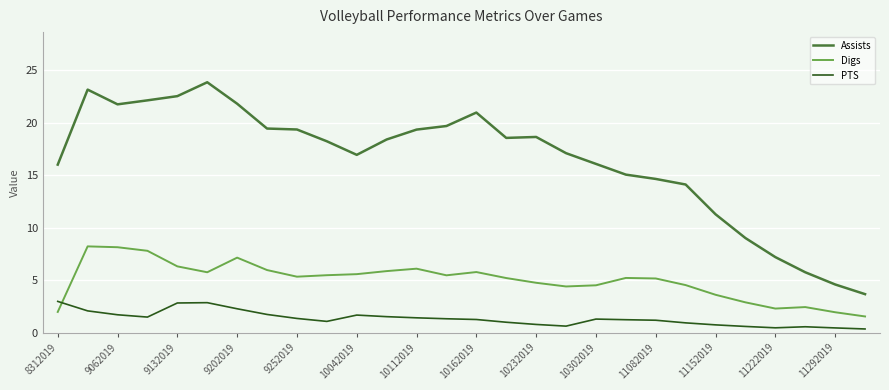

True or false: Digs and Assists intersect in this chart.

False